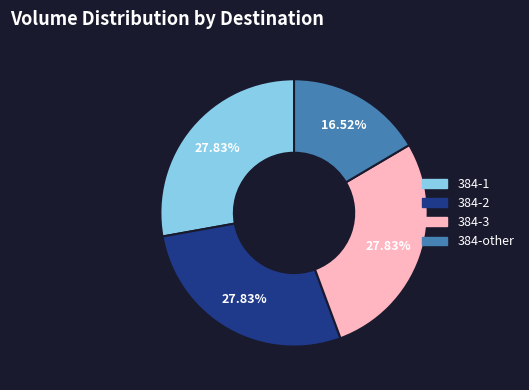

Count the number of slices in the pie.

4